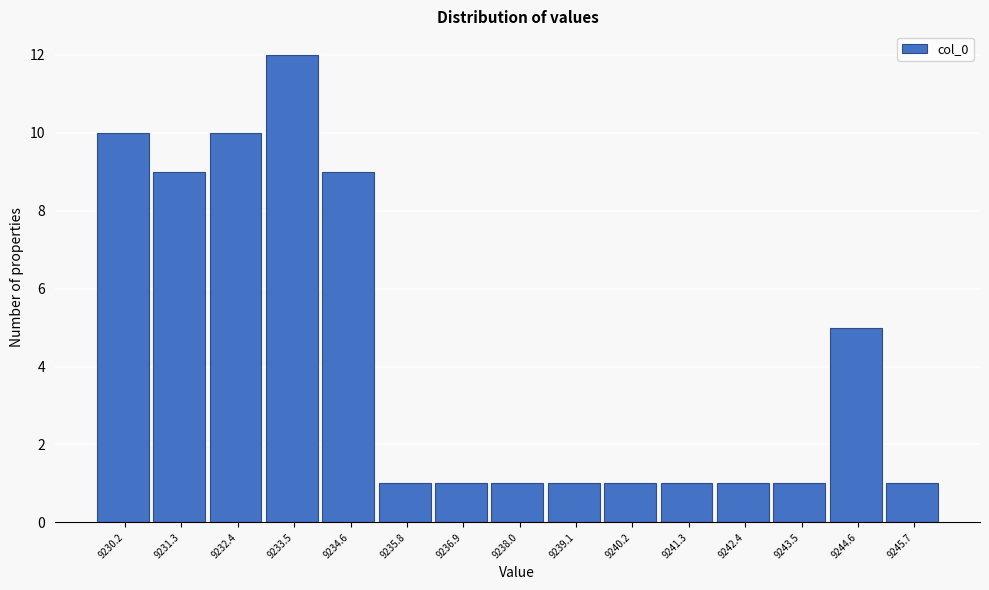

Reading left to right, transcribe all the data shown in this chart.

9230.2=10	9231.3=9	9232.4=10	9233.5=12	9234.6=9	9235.8=1	9236.9=1	9238.0=1	9239.1=1	9240.2=1	9241.3=1	9242.4=1	9243.5=1	9244.6=5	9245.7=1